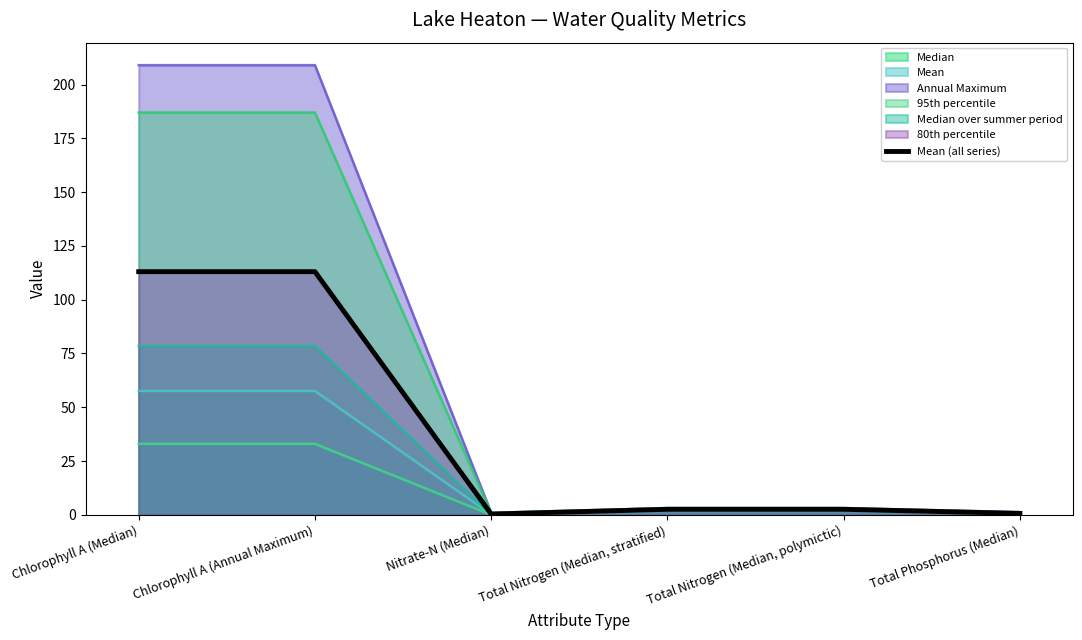

Reading left to right, transcribe all the data shown in this chart.

113.0	113.0	0.4	2.6	2.6	0.7